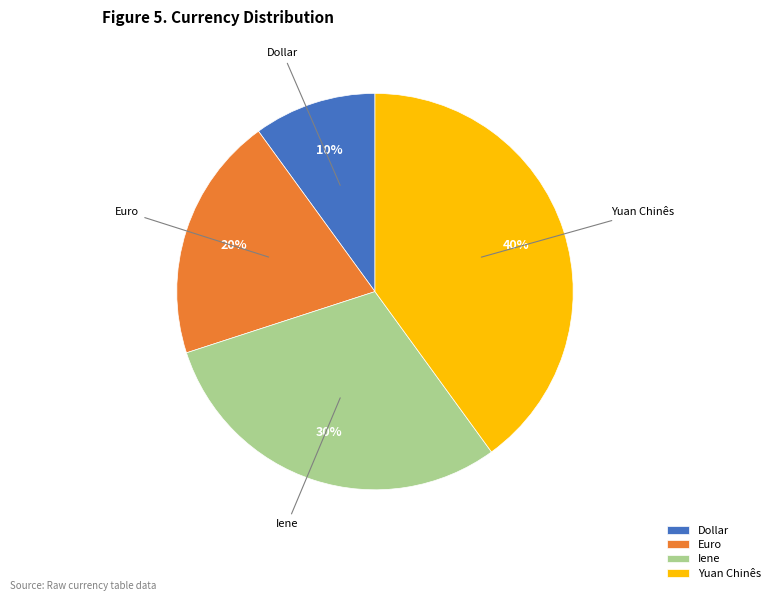

Does any single category account for the majority?

No